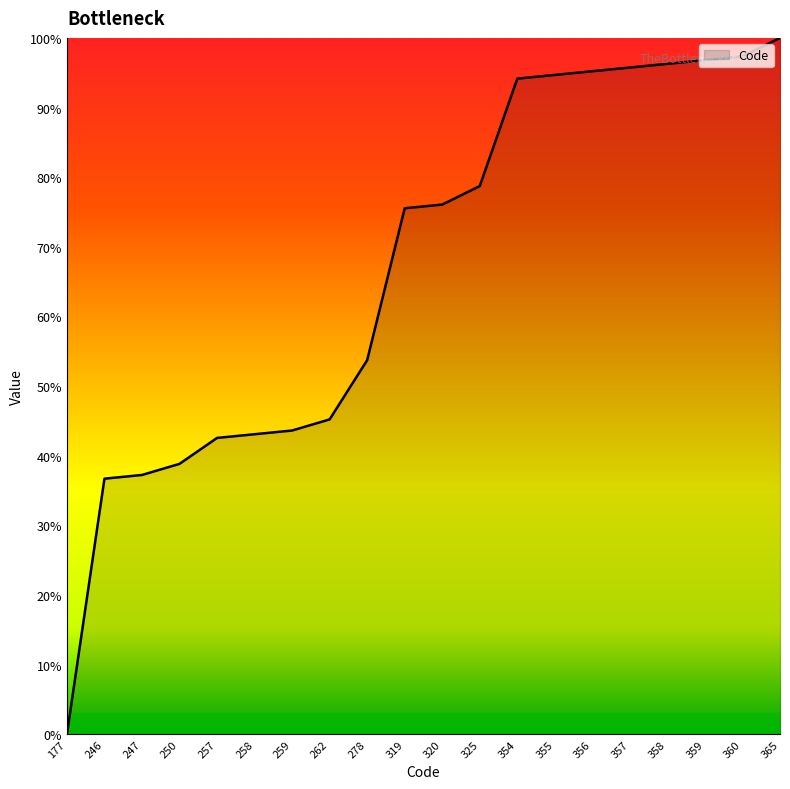

Does the chart have visible grid lines?

No